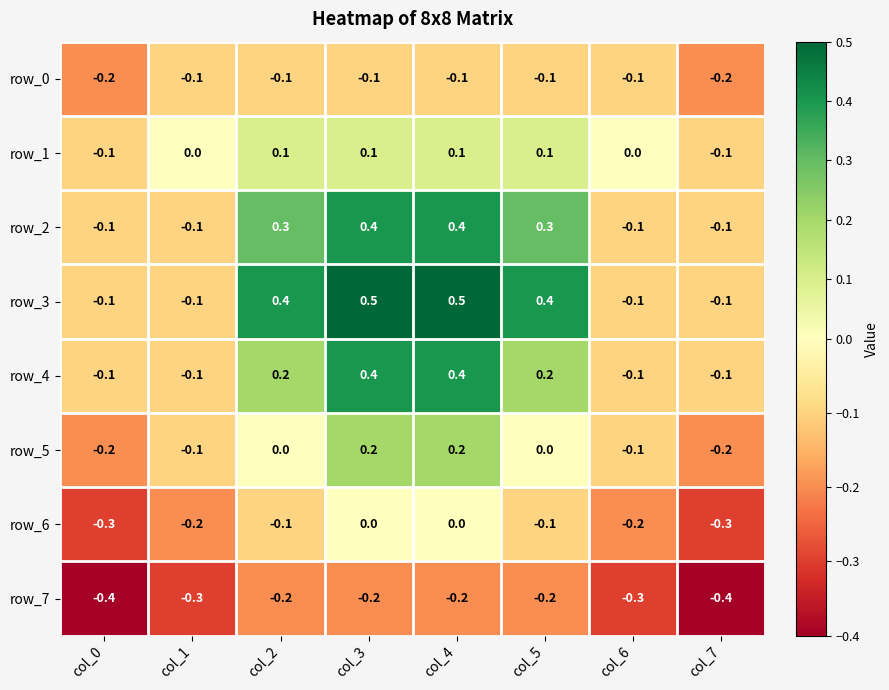

Is the value of row_4 at col_2 greater than the value of row_5 at col_5?

Yes